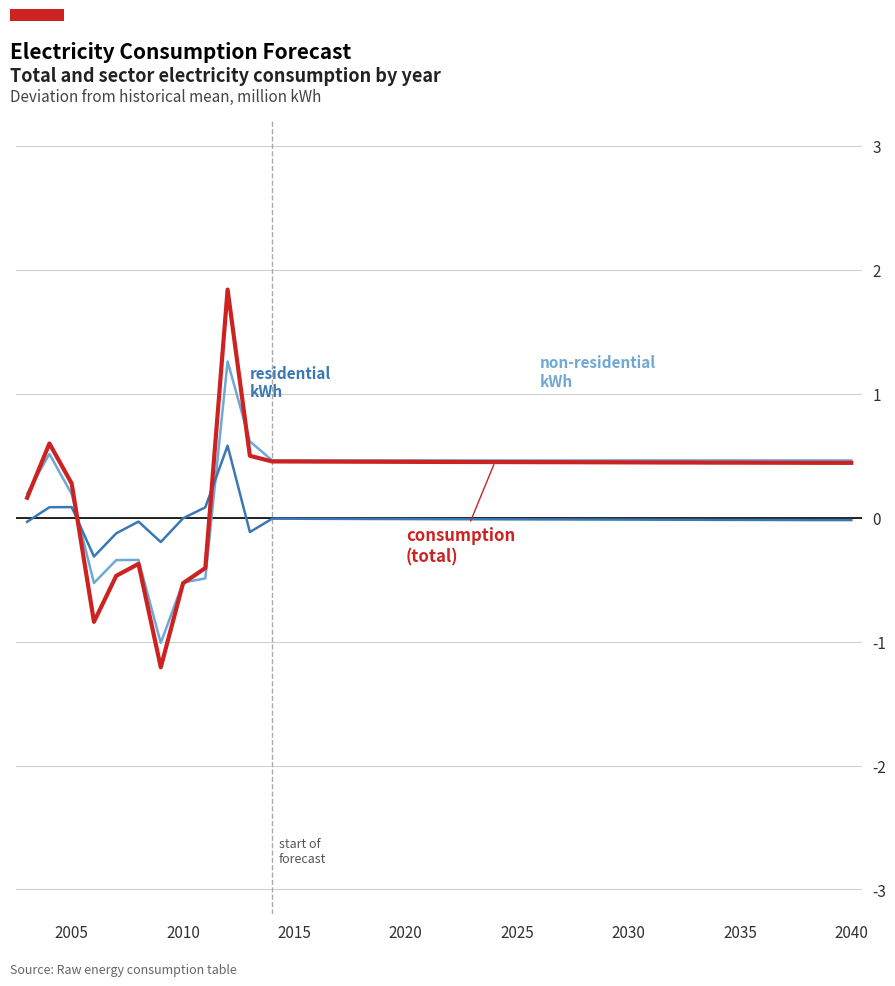

How many distinct data groups are displayed?

3